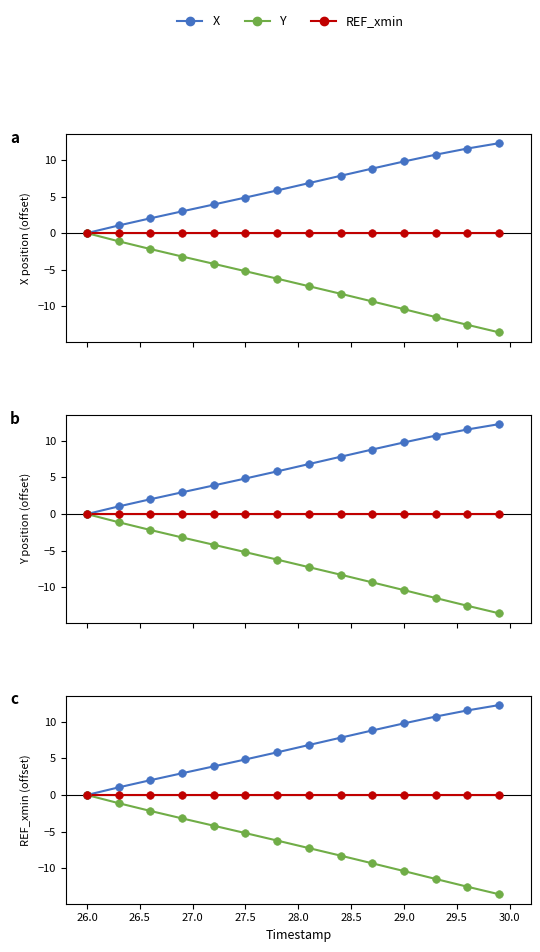

Which series contains the highest Y value?

X